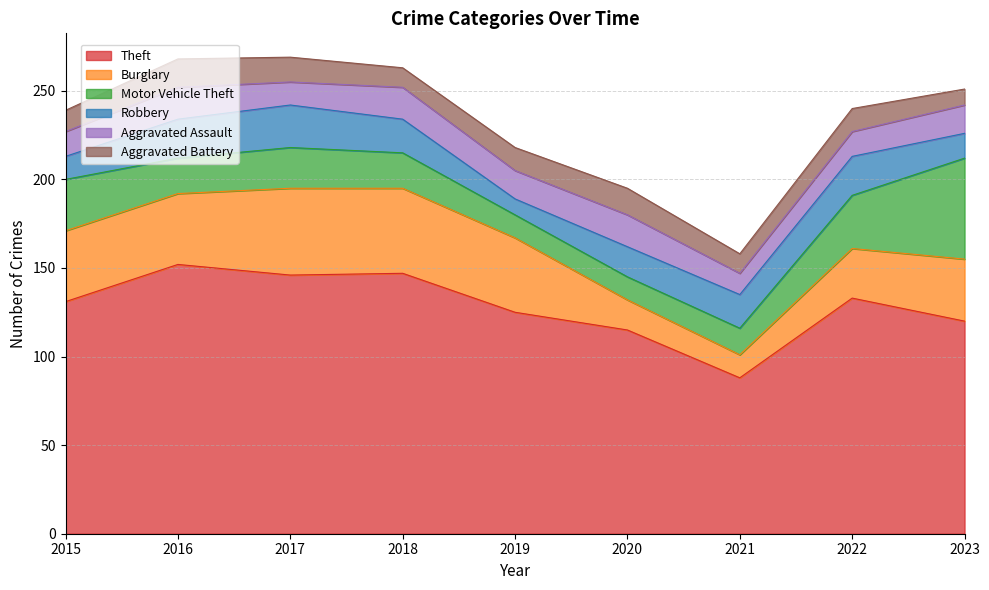

Which category has the highest value in the Aggravated Battery series?

2016